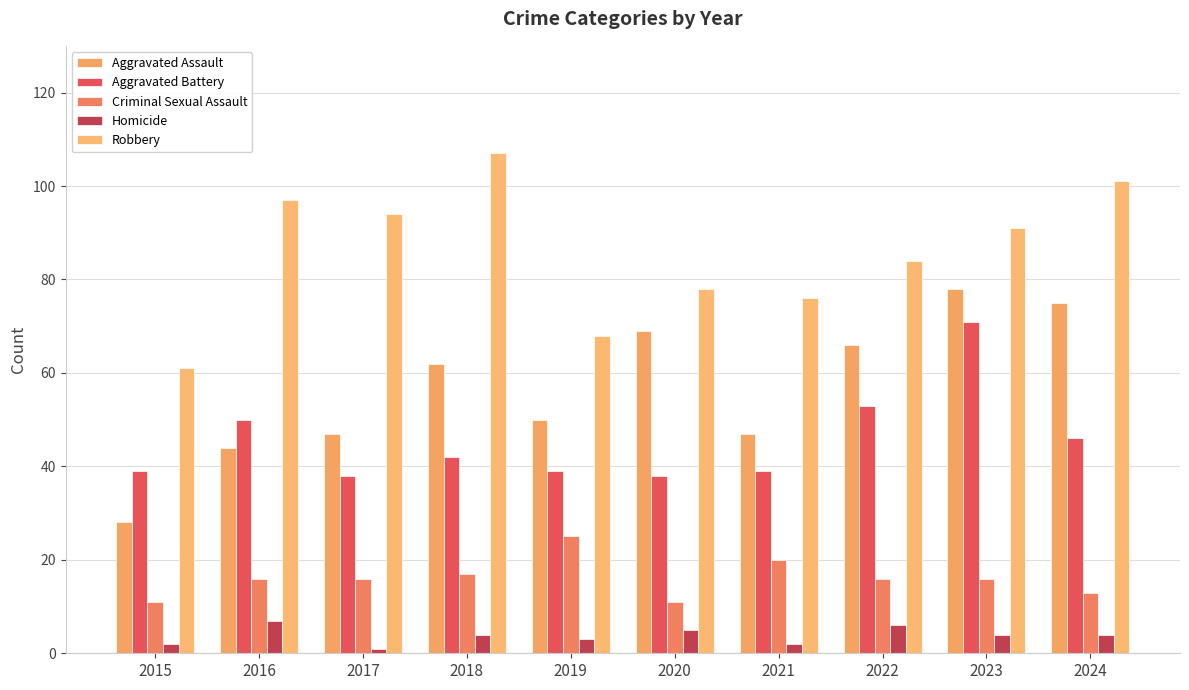

What is the highest value of the Aggravated Battery series?

71